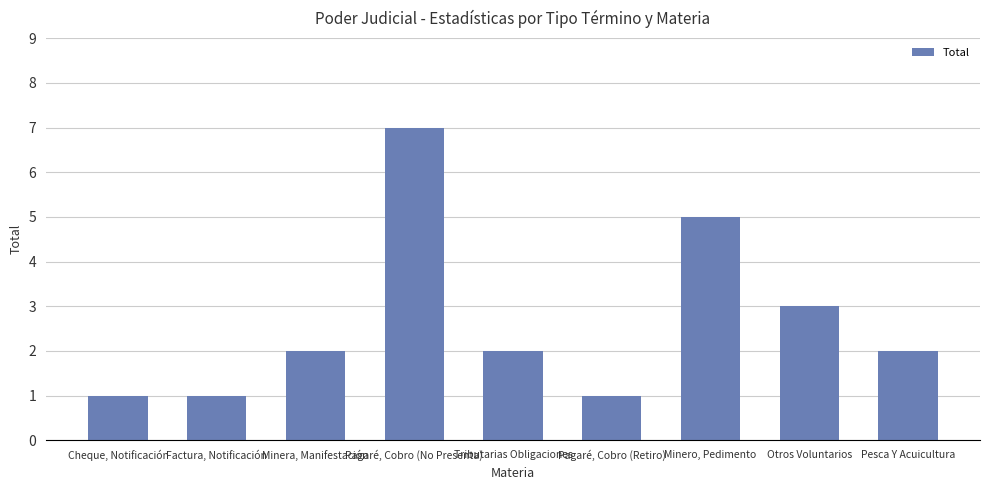

Count the values in the range 1 to 3.

7